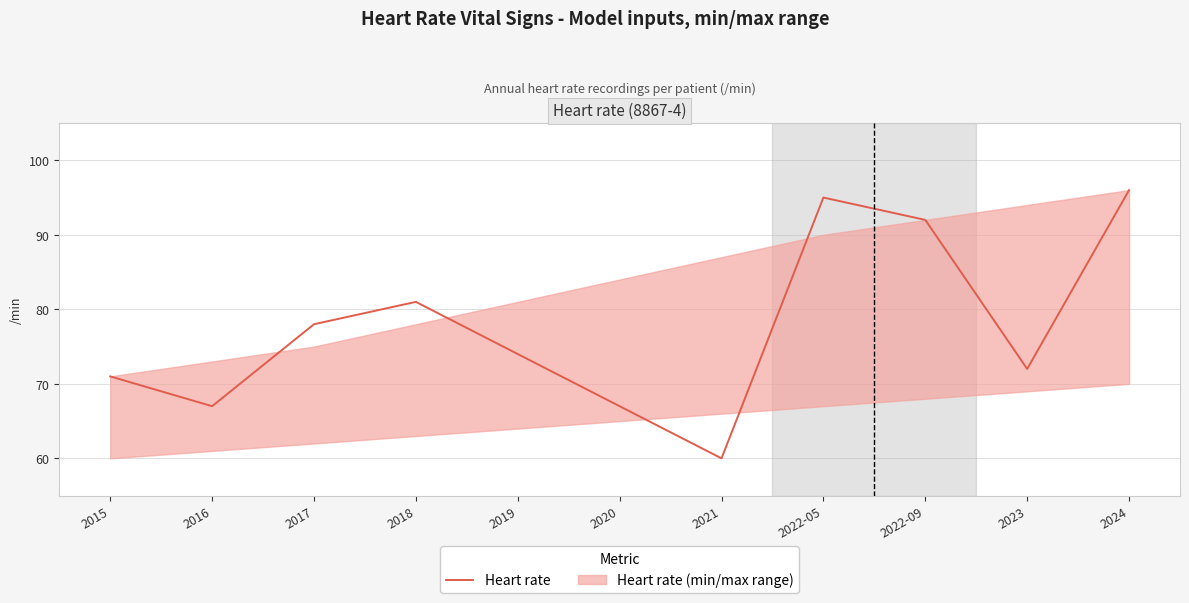

What is the label of the 5th point from the left?

2019